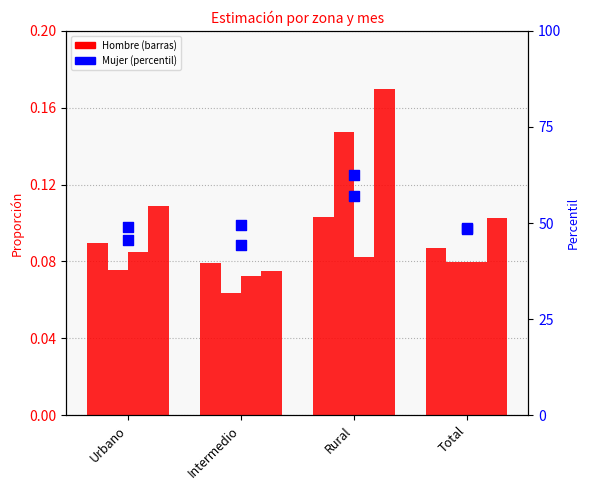

Is the value of Hombre_M3 at Intermedio greater than the value of Hombre_M4 at Intermedio?

No